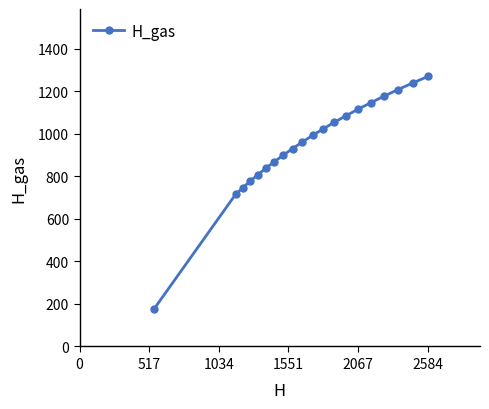

What is the difference between the maximum and second lowest values?

554.3